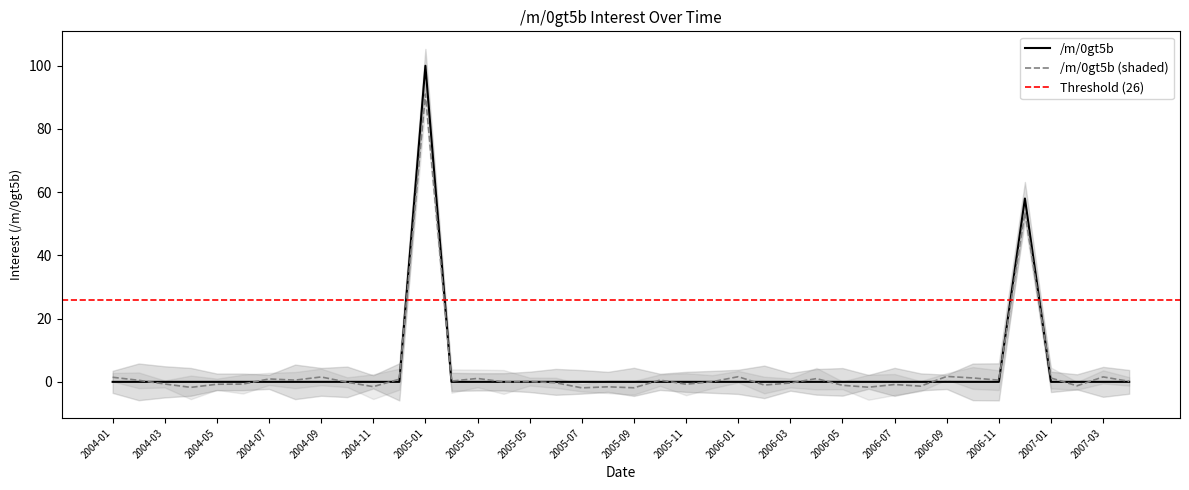

Is it true that the value at 2005-10 is 0?

True